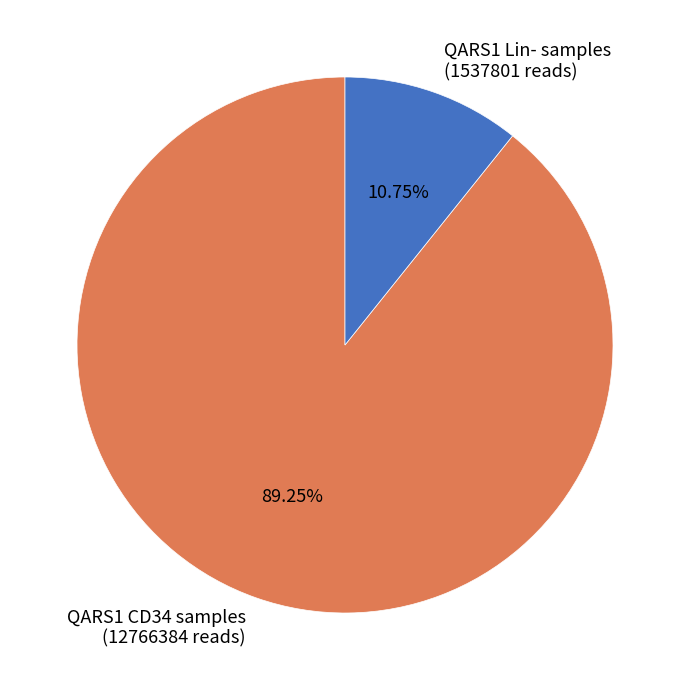

Is the sum of QARS1 CD34 samples (12766384 reads) and QARS1 Lin- samples (1537801 reads) greater than half?

Yes